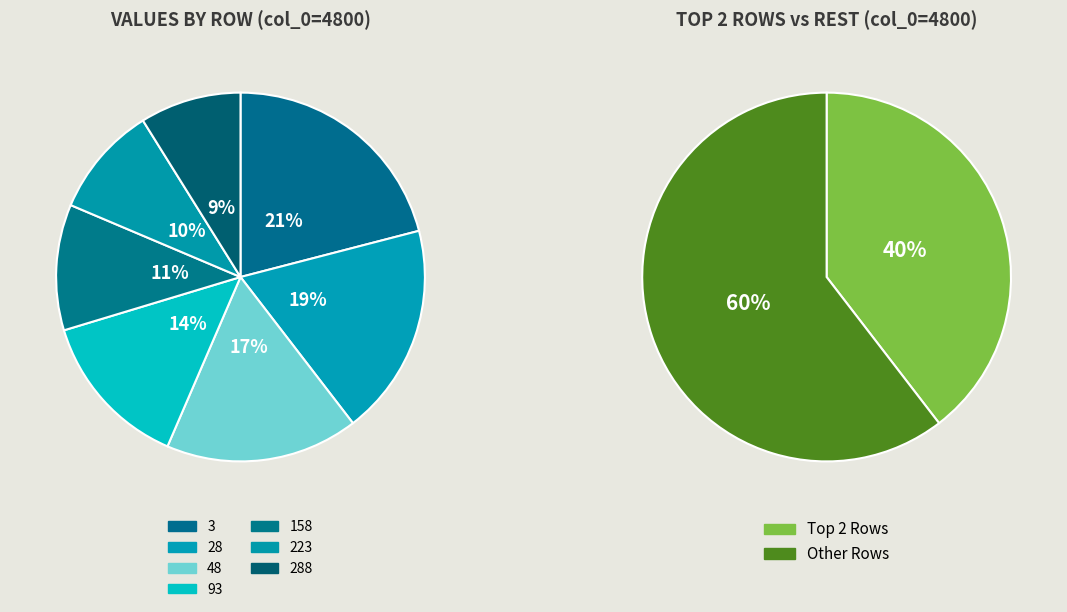

Which slice is the largest?

3